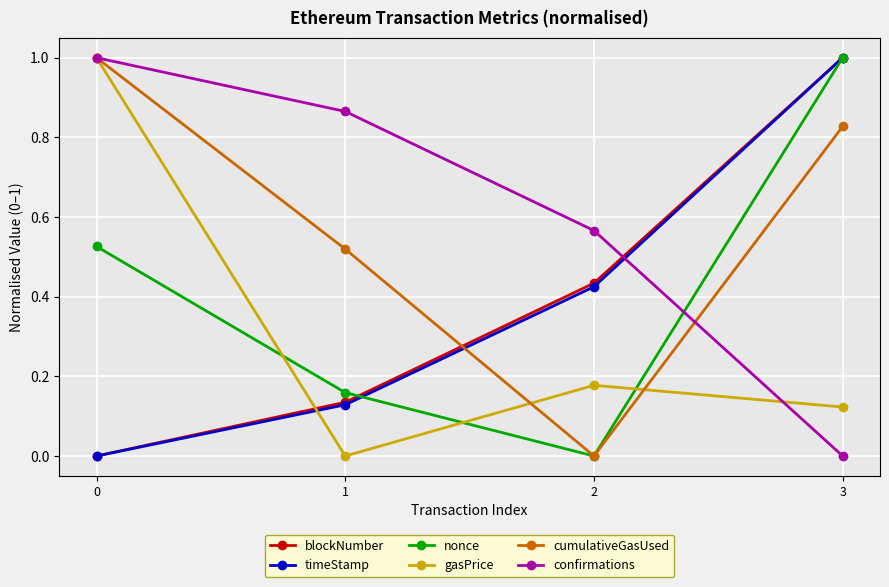

At which category is the sum across all series the highest?

3